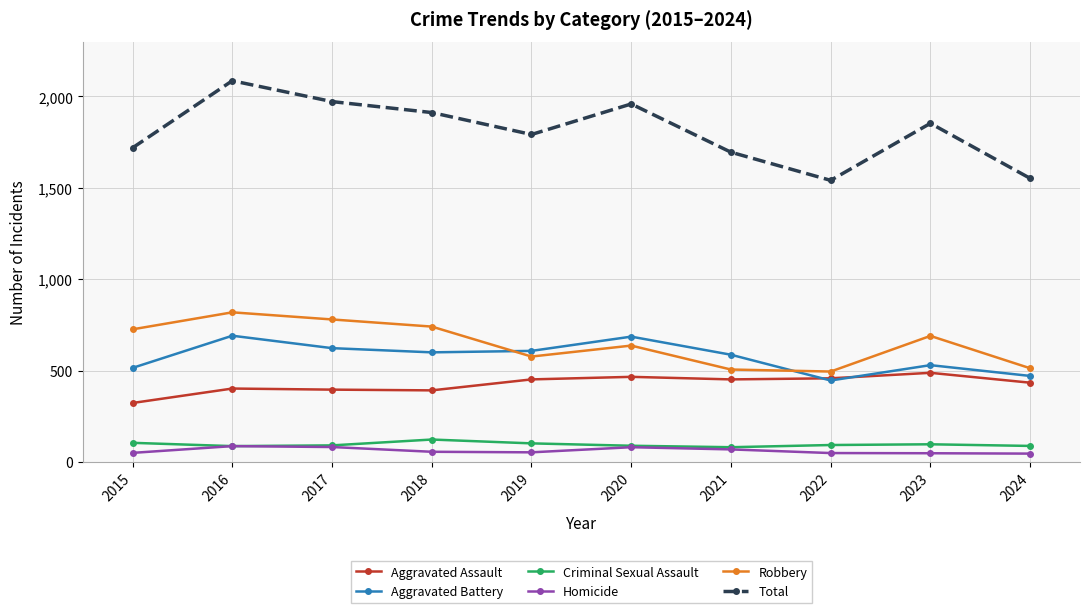

At how many categories does at least one series exceed 581?

10